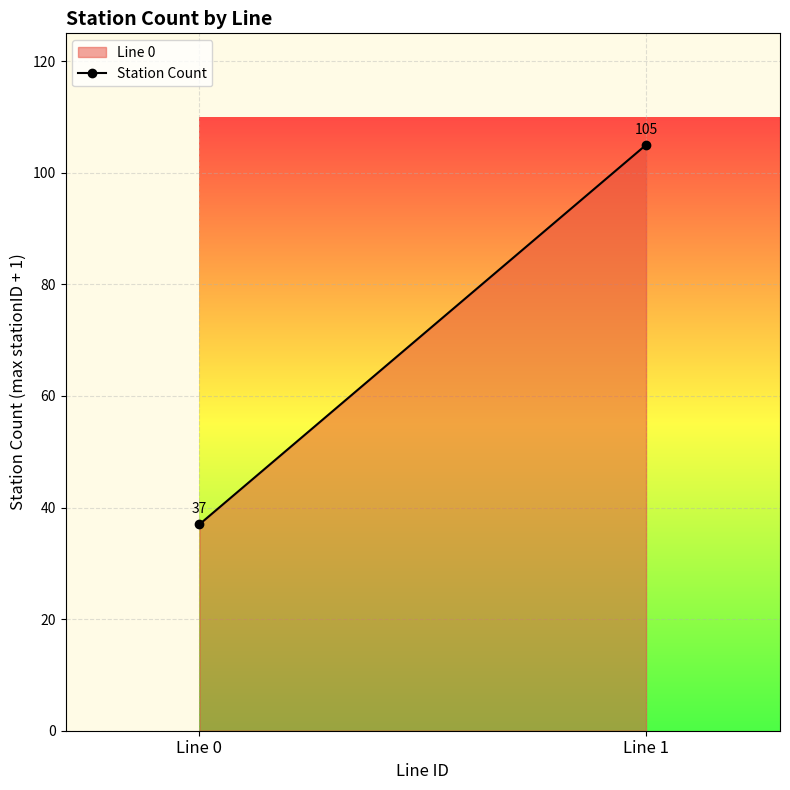

True or false: the data shows 105 at Line 1.

True